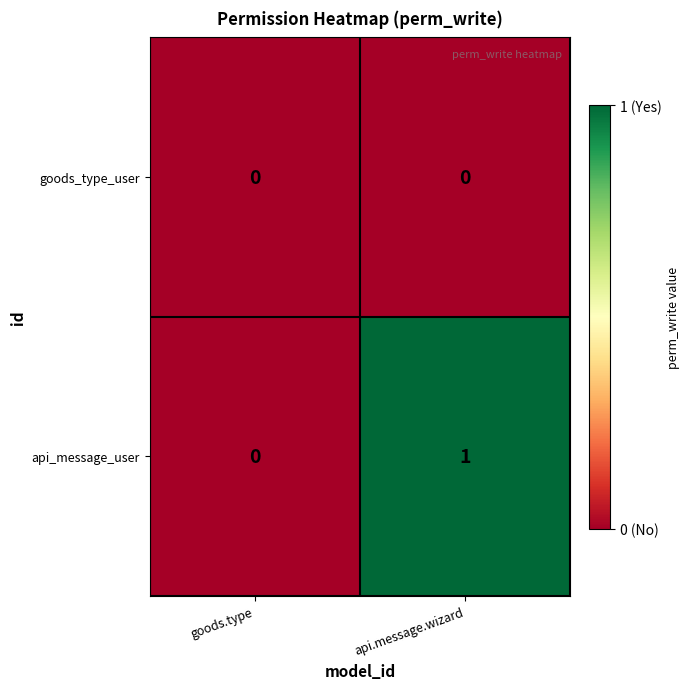

What is the maximum value shown in the chart?

1